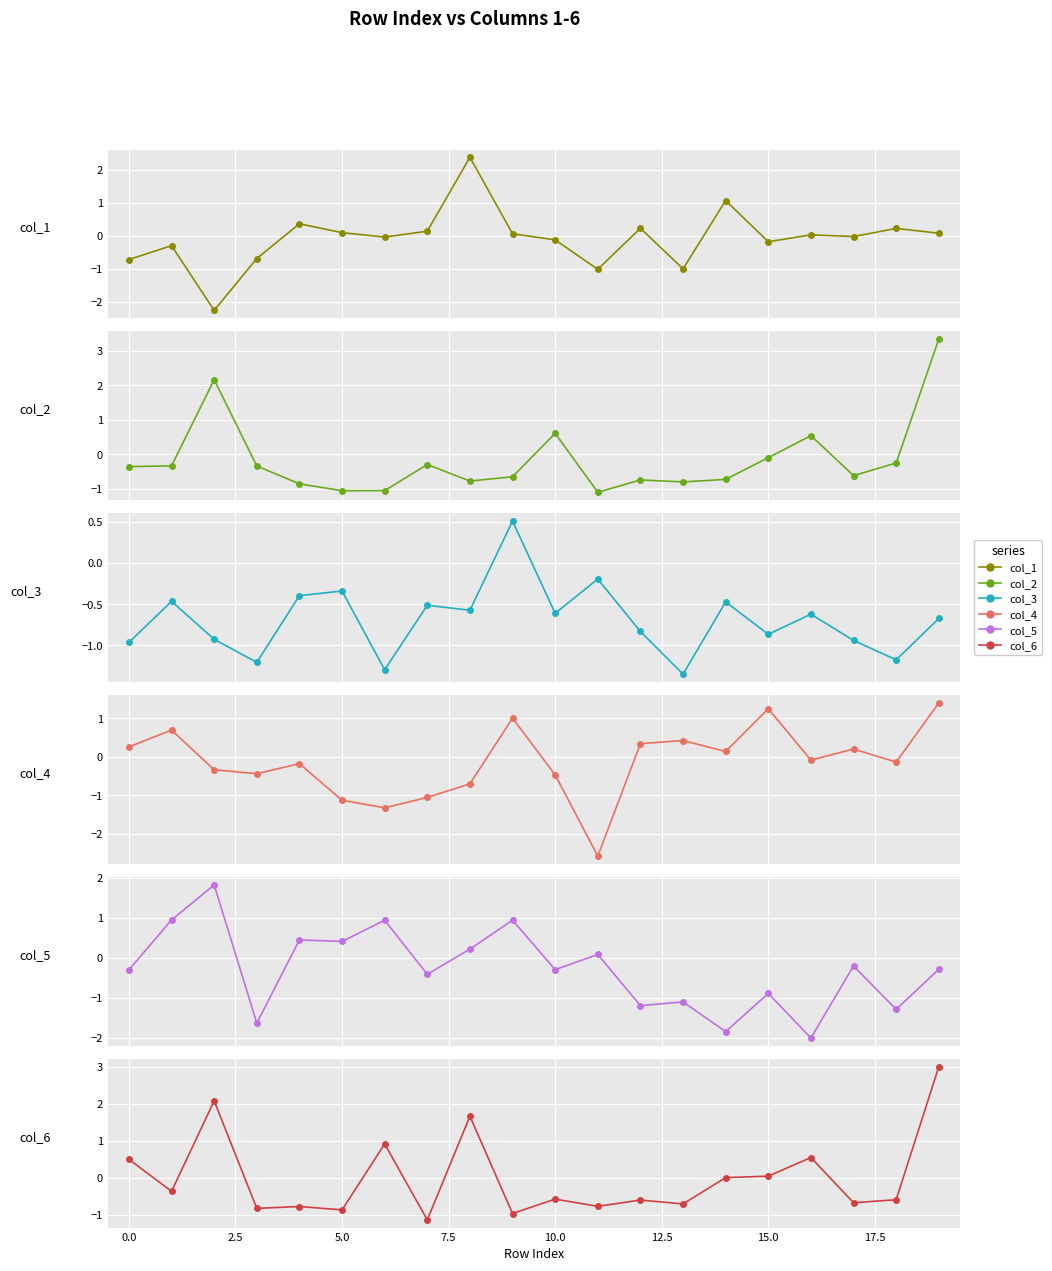

Between 17.5 and −2.5, which is larger?

17.5